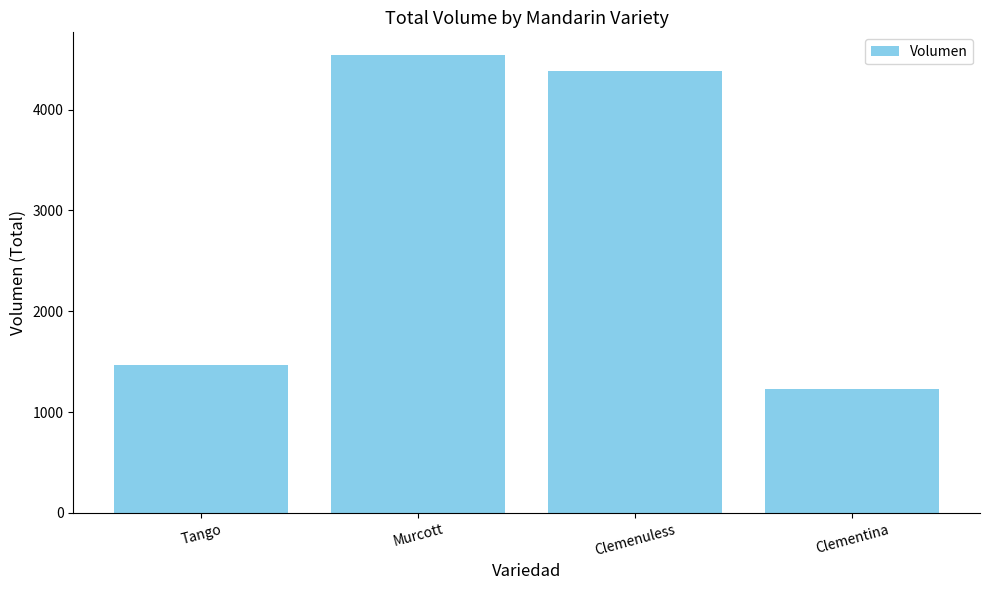

What is the change in value from Tango to Clementina?

-240